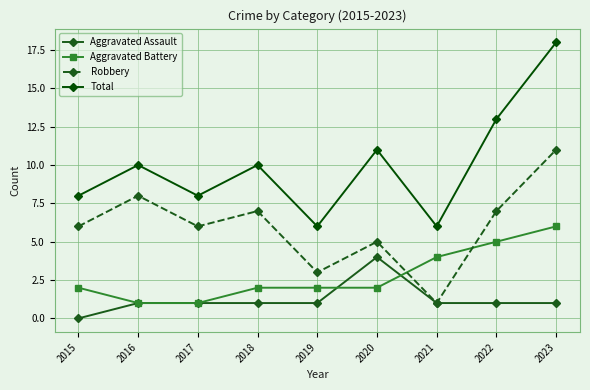

At which category is the sum across all series the highest?

2023